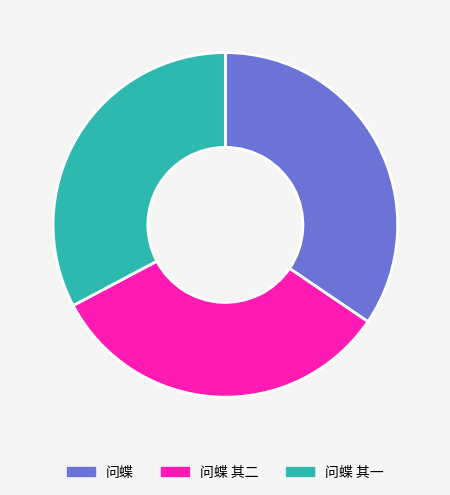

What is the largest slice in the pie chart?

问蝶